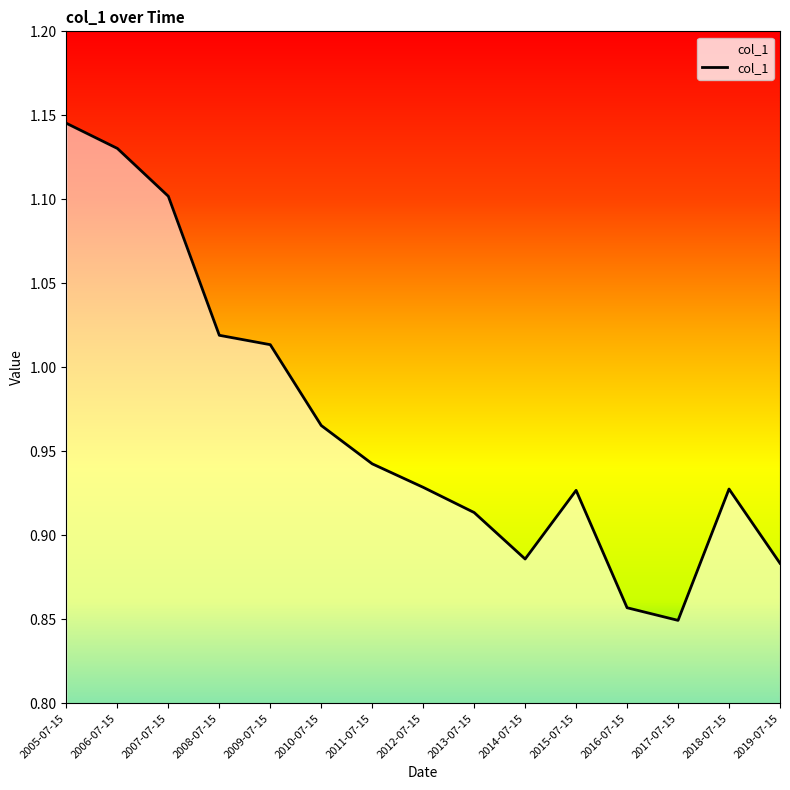

The value at 2016-07-15 is 0.3. True or false?

False